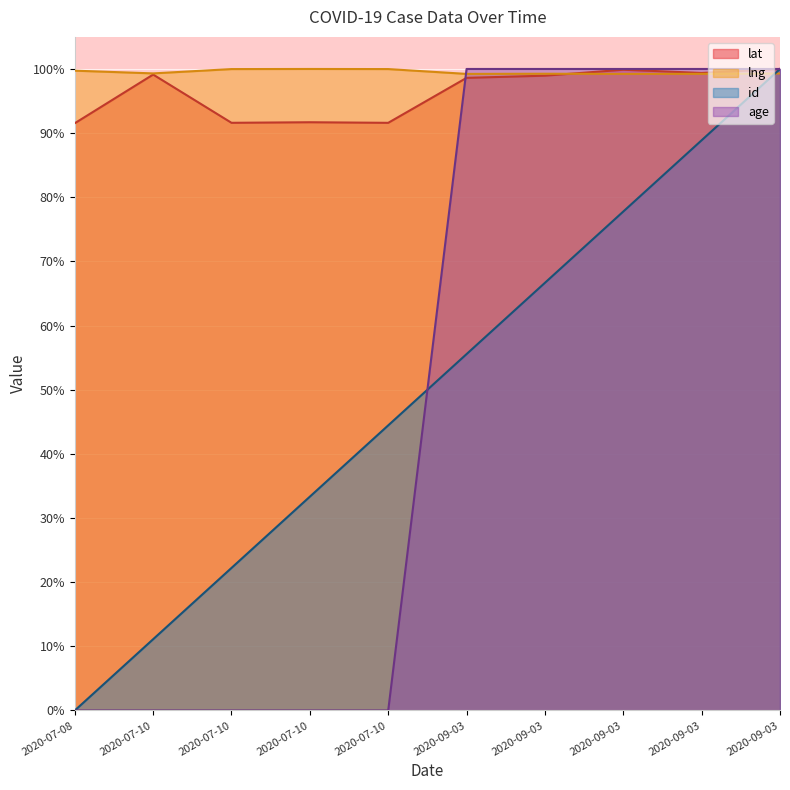

What is the maximum value for lat?

1.0